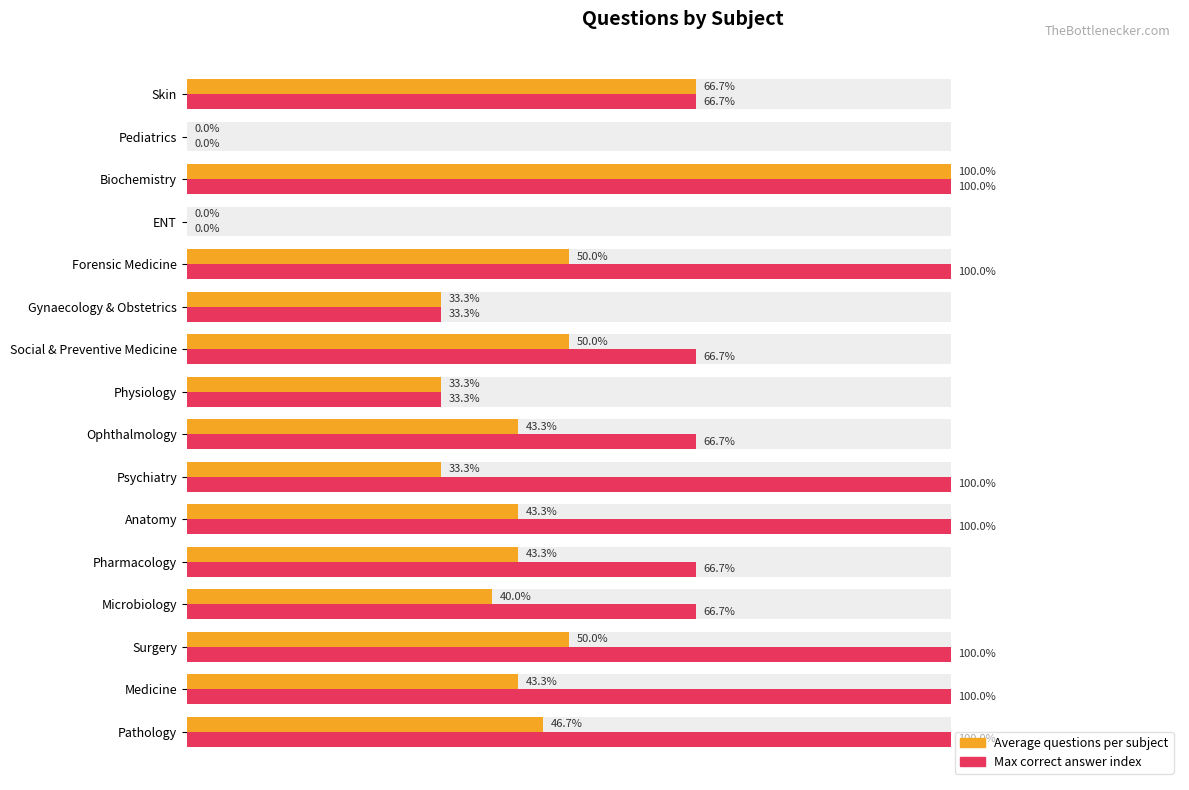

Does the chart contain any negative values?

No